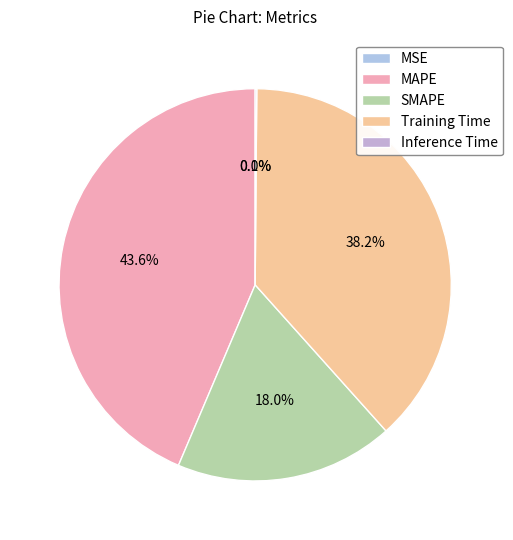

Rank the categories by value from highest to lowest.

MAPE, Training Time, SMAPE, Inference Time, MSE